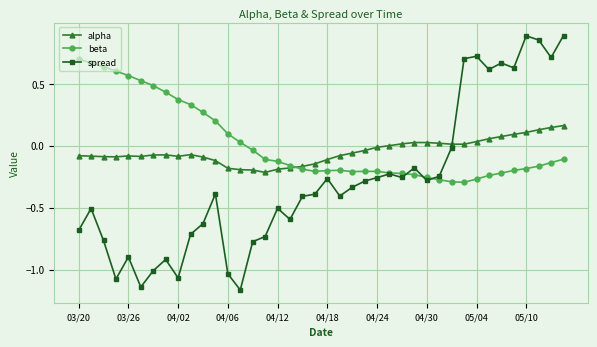

Which series has the widest spread of values?

spread